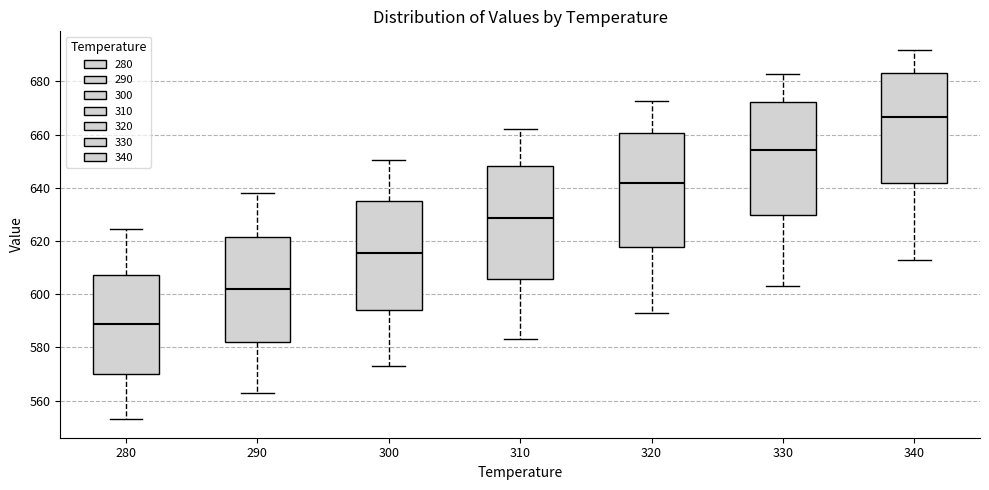

Where is the lower edge of the box at x = 280 on the y-axis? The values are not printed on the chart, so give them approximately, as read against the axis.

570